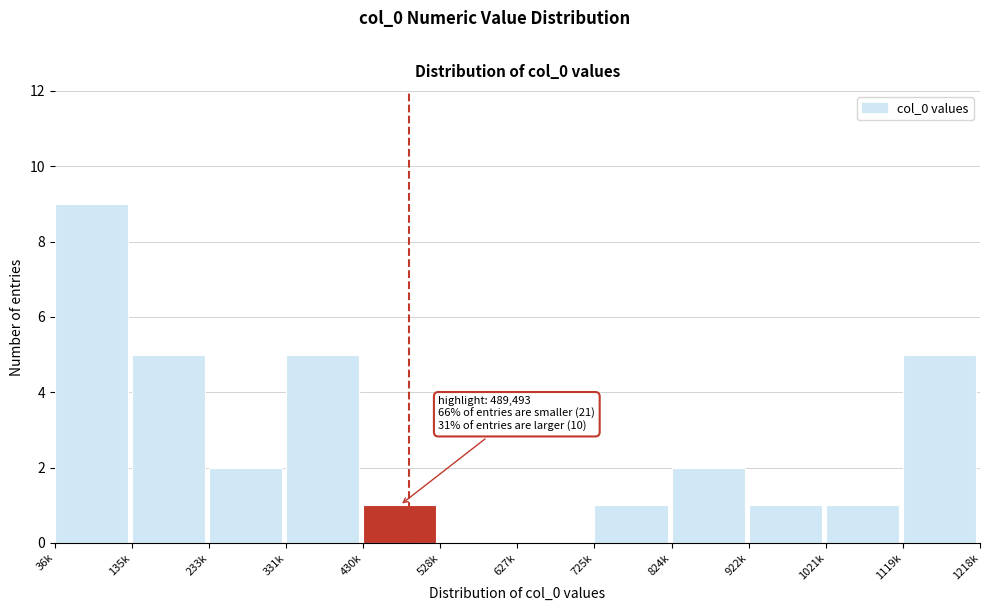

Reading left to right, what are all the values shown in this chart?

36k=9	135k=5	233k=2	331k=5	430k=1	528k=0	627k=0	725k=1	824k=2	922k=1	1021k=1	1119k=5